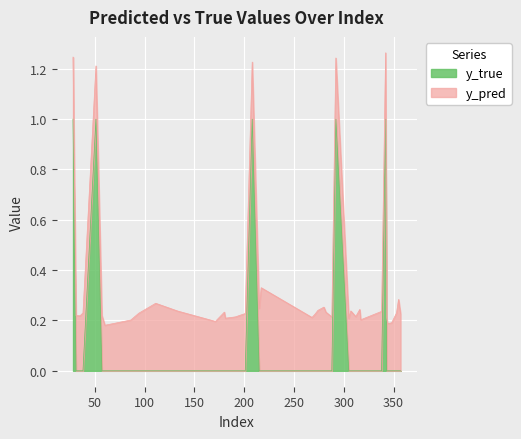

Count the number of values greater than 0.

5